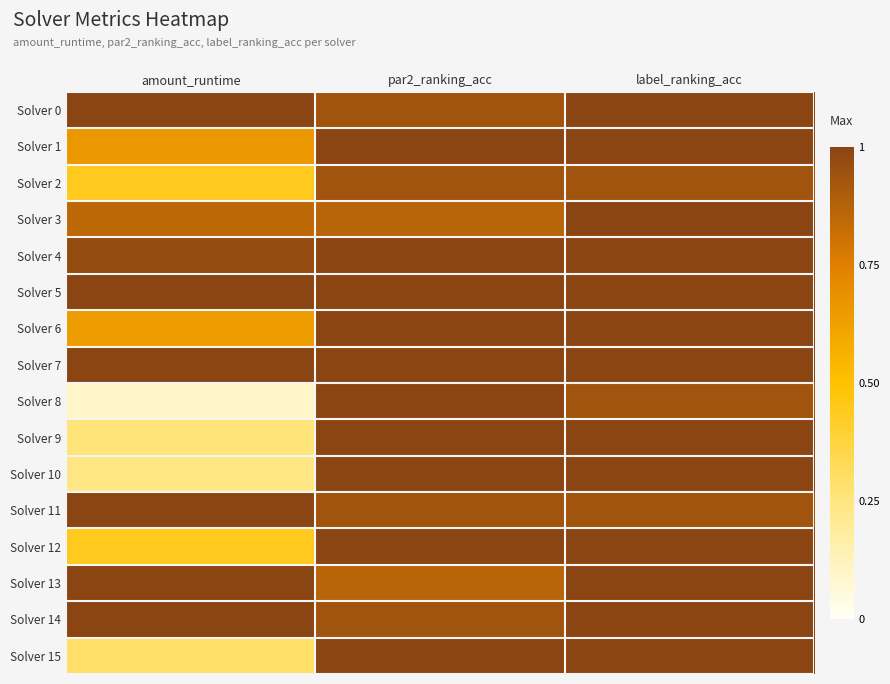

What is the spread (max minus min) of values at amount_runtime?

0.9